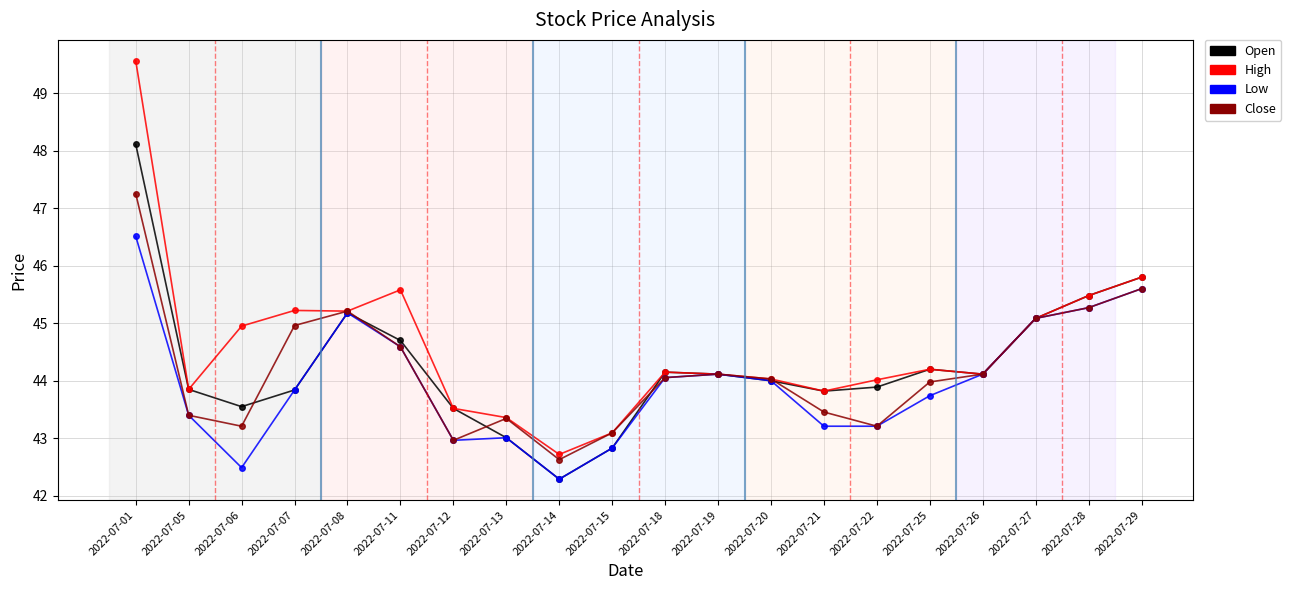

What is the value of the Close point at the 5th from the left?

45.2